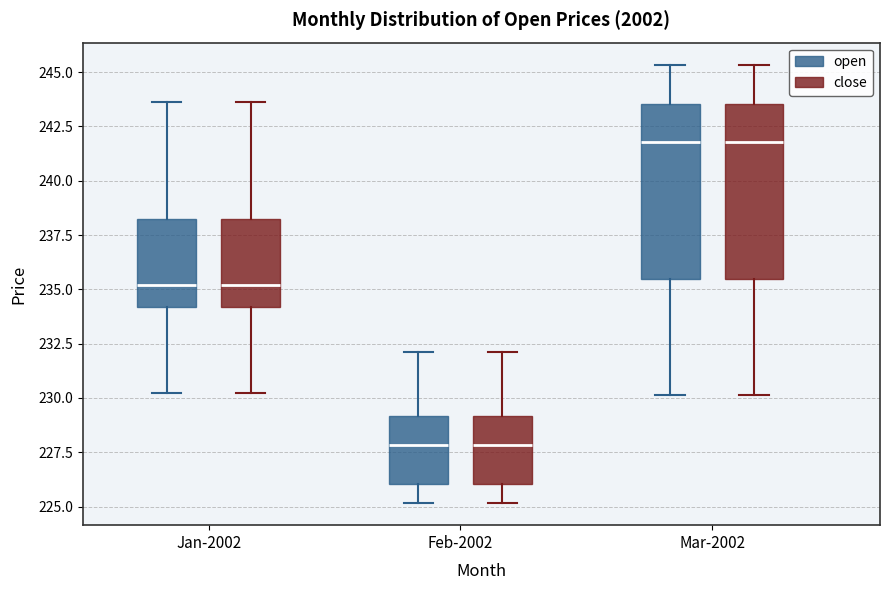

Where is the upper edge of the box for Mar-2002 (close) on the y-axis? The values are not printed on the chart, so give them approximately, as read against the axis.

243.5